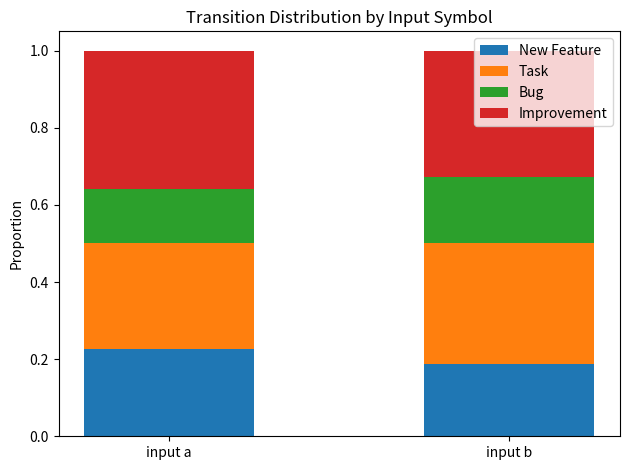

Is it true that New Feature equals 0.1 at input b?

False